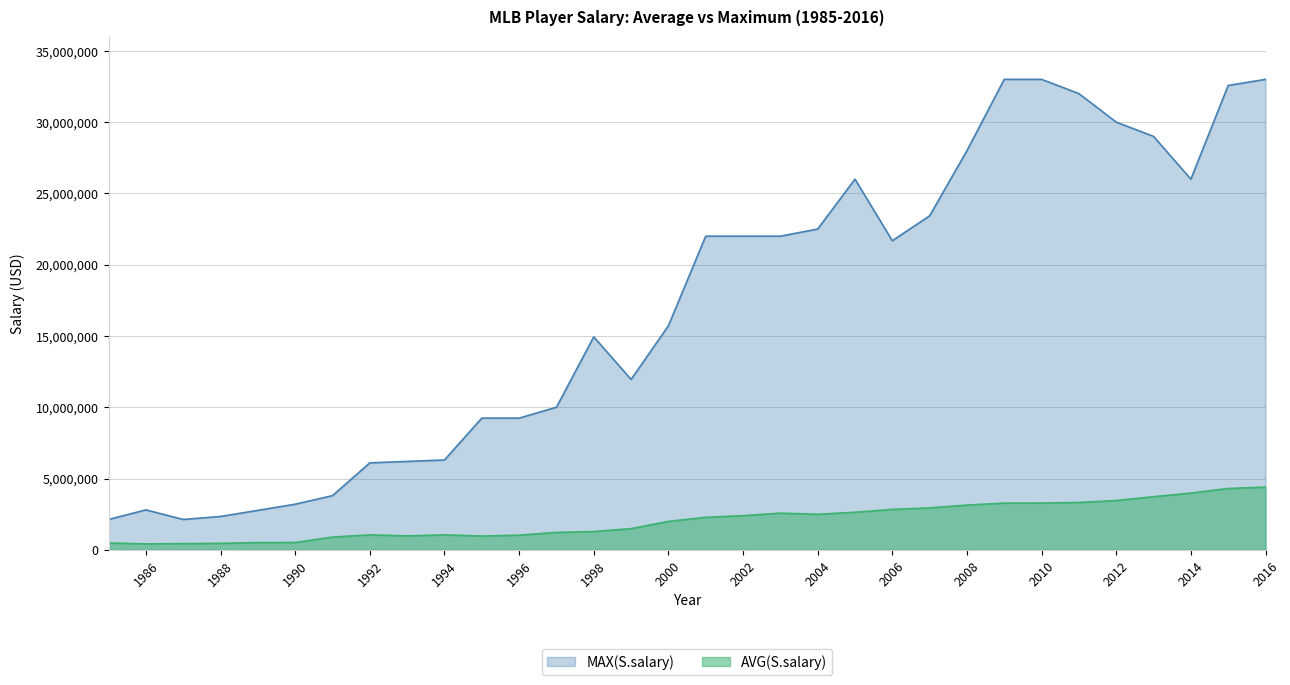

How many lines are shown in the chart?

2